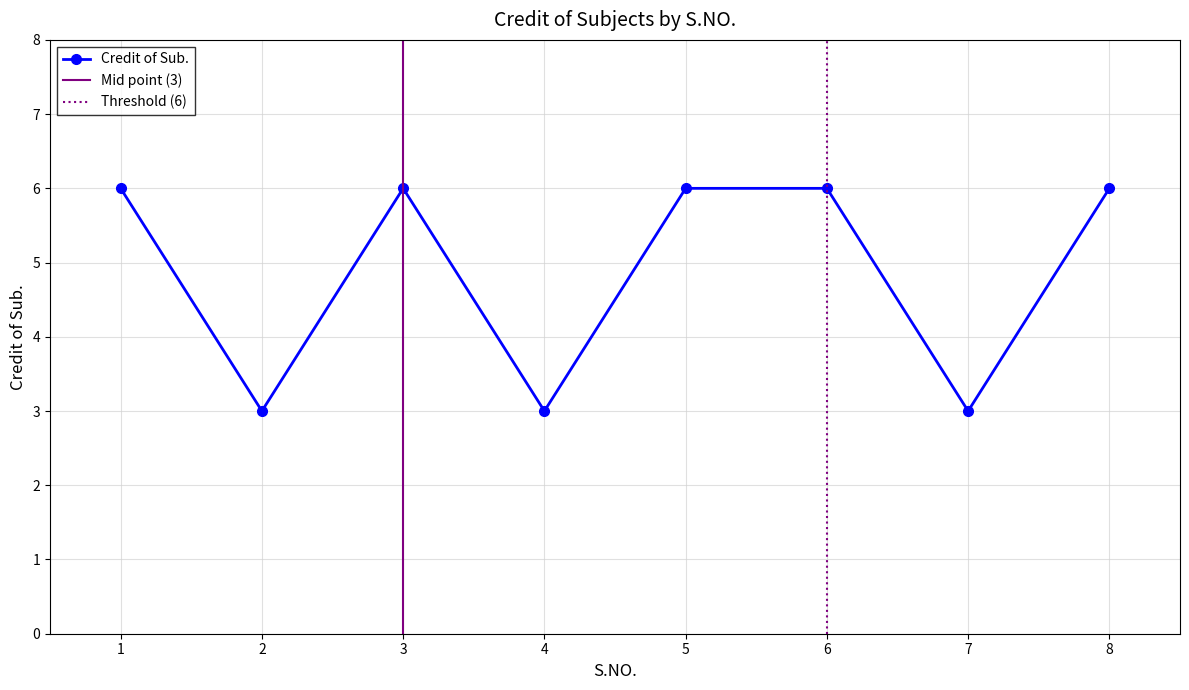

List the labels in order of value, largest first.

1, 3, 5, 6, 8, 2, 4, 7